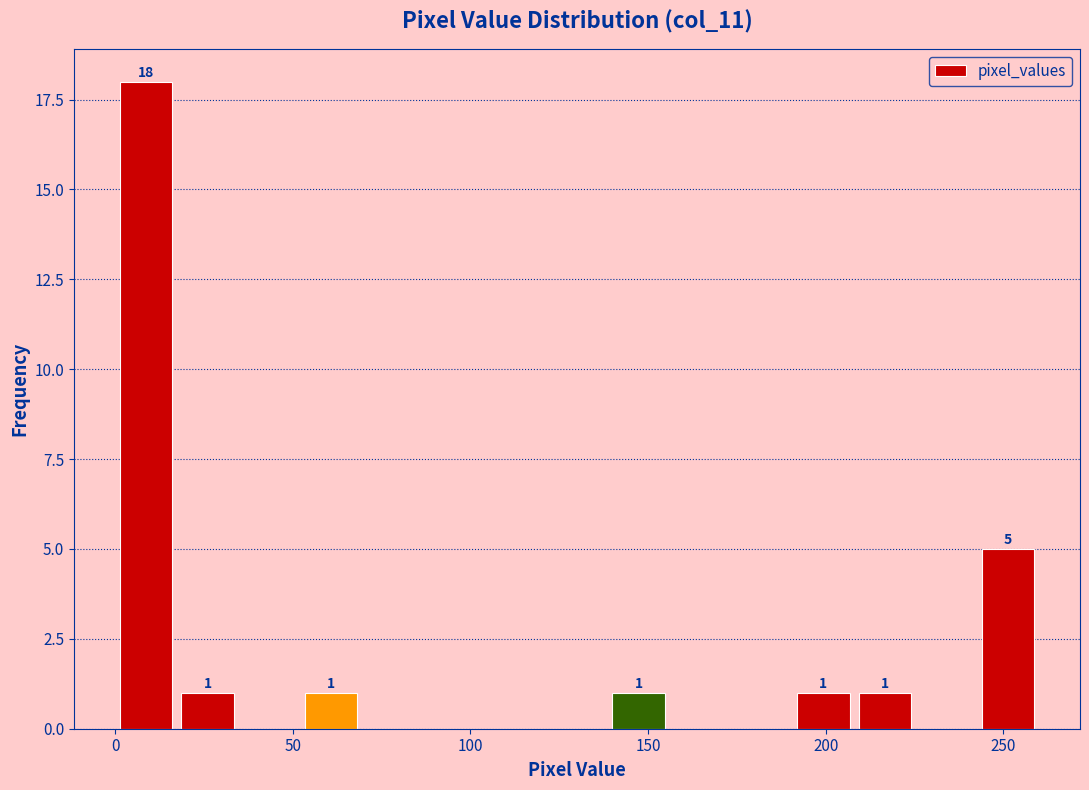

Read against the x-axis, roughly where is the centre of the tallest bar?

10